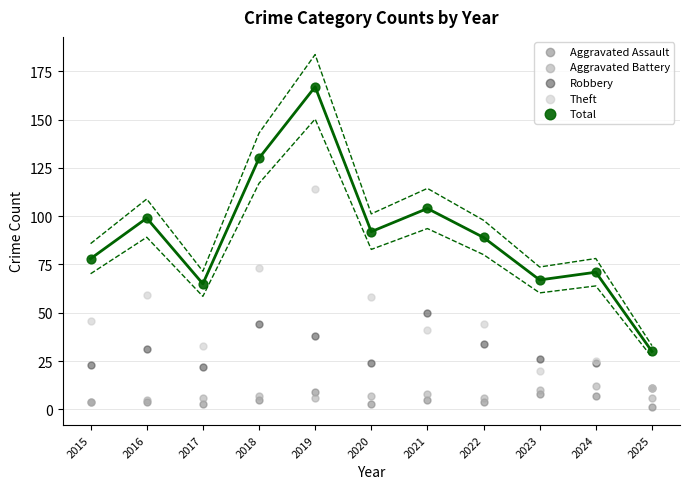

Which series contains the highest Y value?

Total